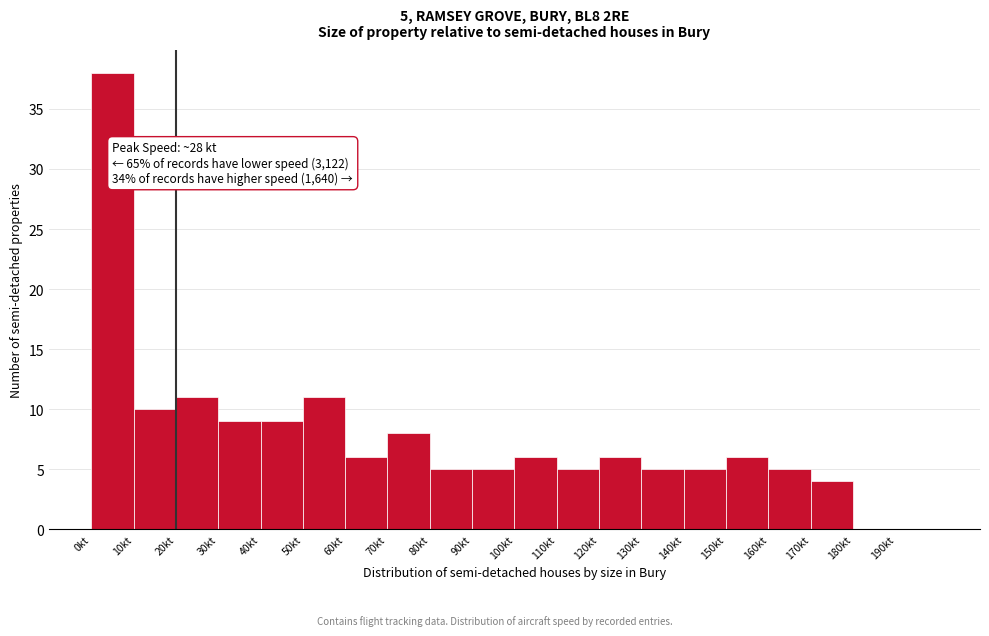

Over which range of the x-axis is the bar tallest?

0 to 10